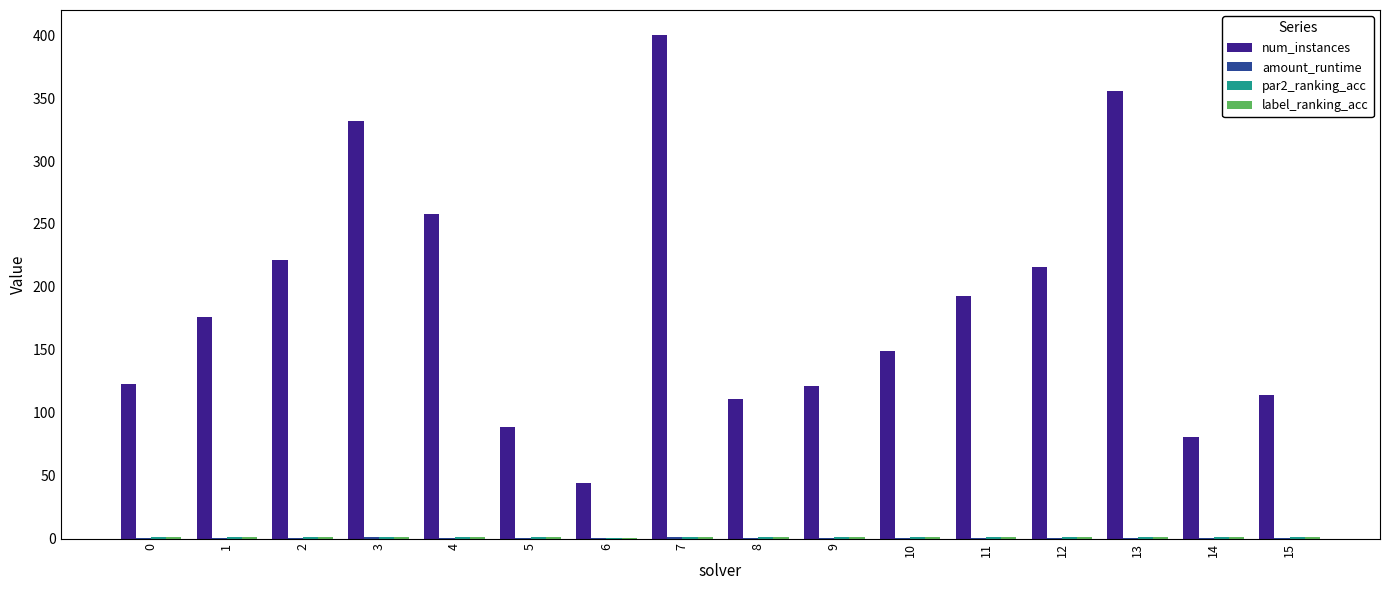

Which series changed the most between 1 and 2?

num_instances